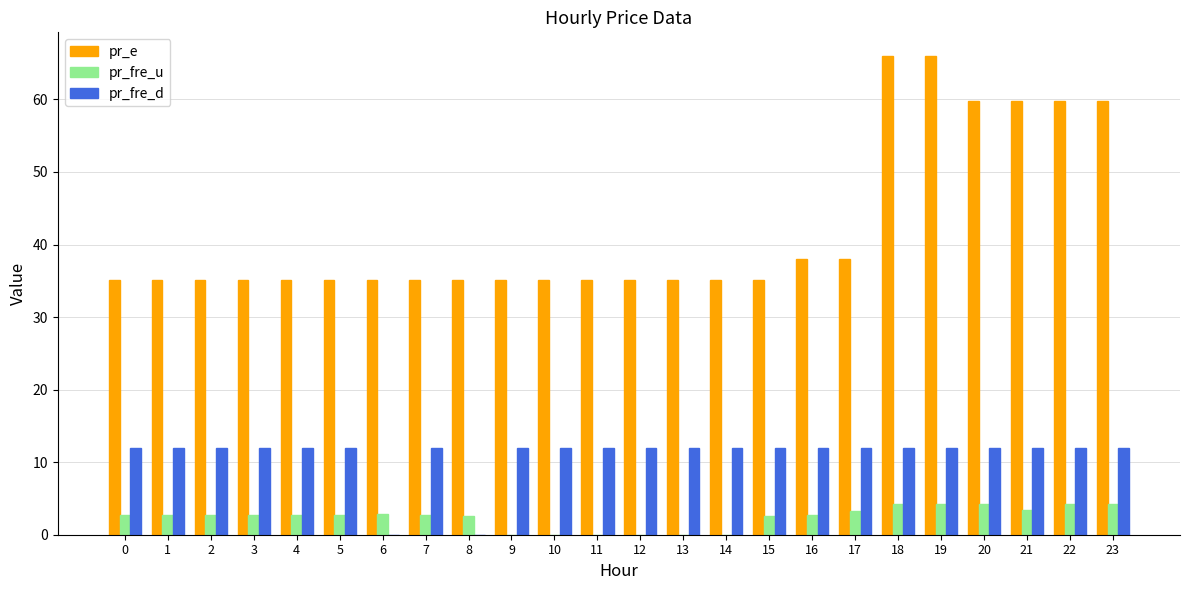

What is the total value across all series at 8?

37.7